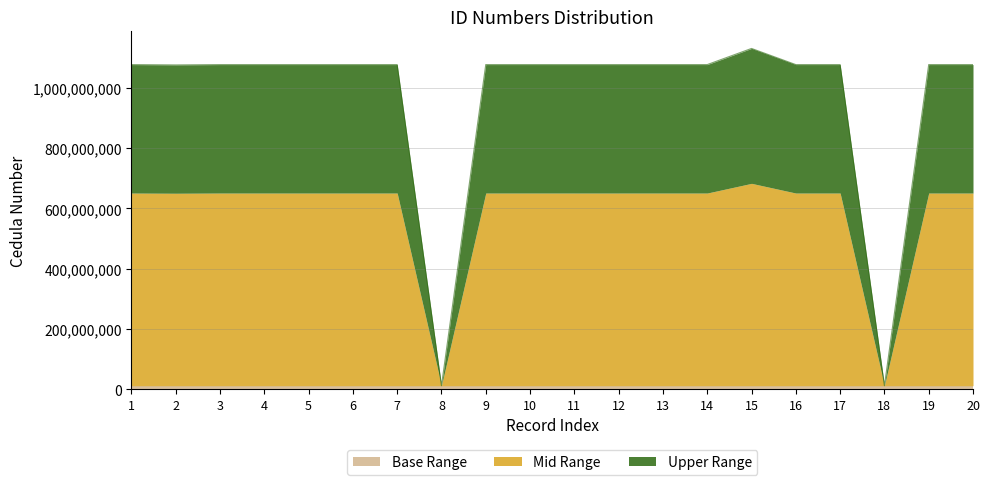

What is the value of the 5th point from the left?

1077442250